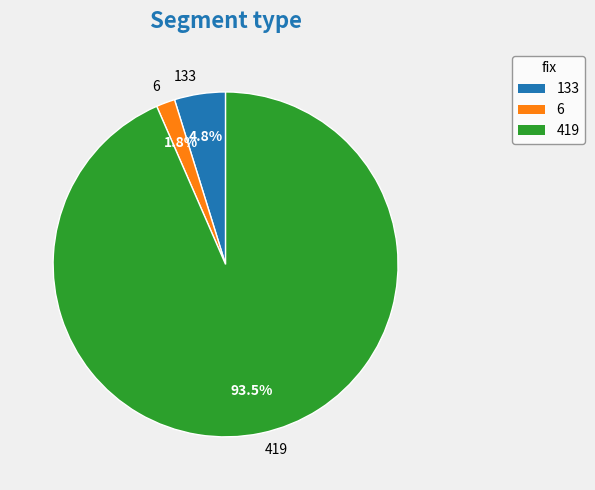

Approximately how many times larger is the value at 6 compared to 133?

0.4